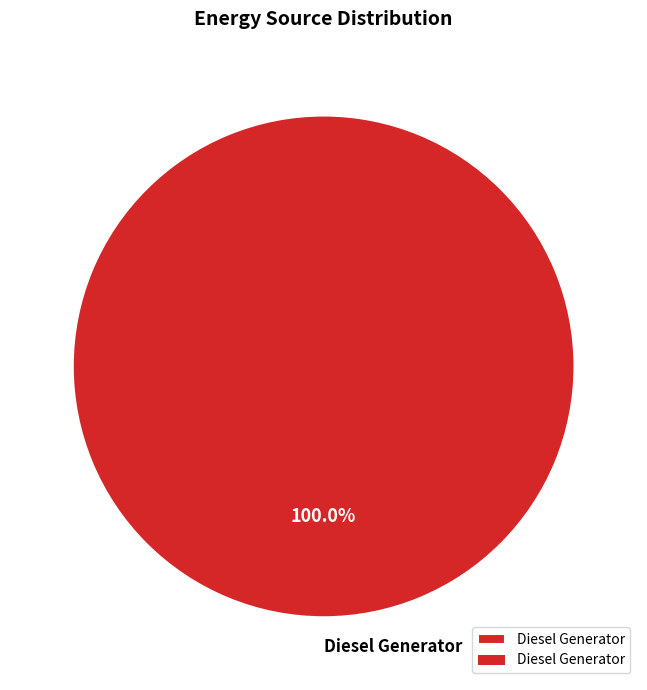

Rank the categories by value from lowest to highest.

Diesel Generator